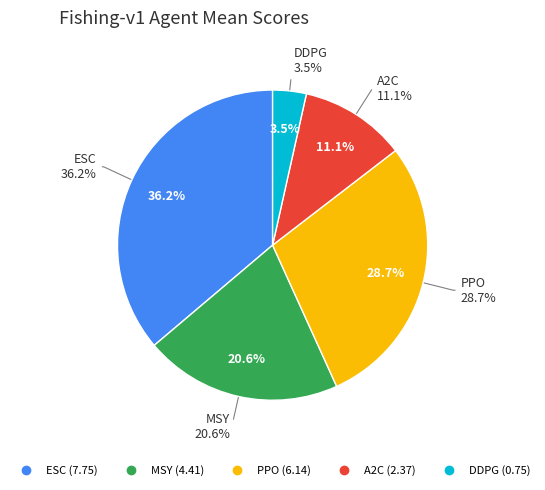

Which slice is the smallest?

DDPG